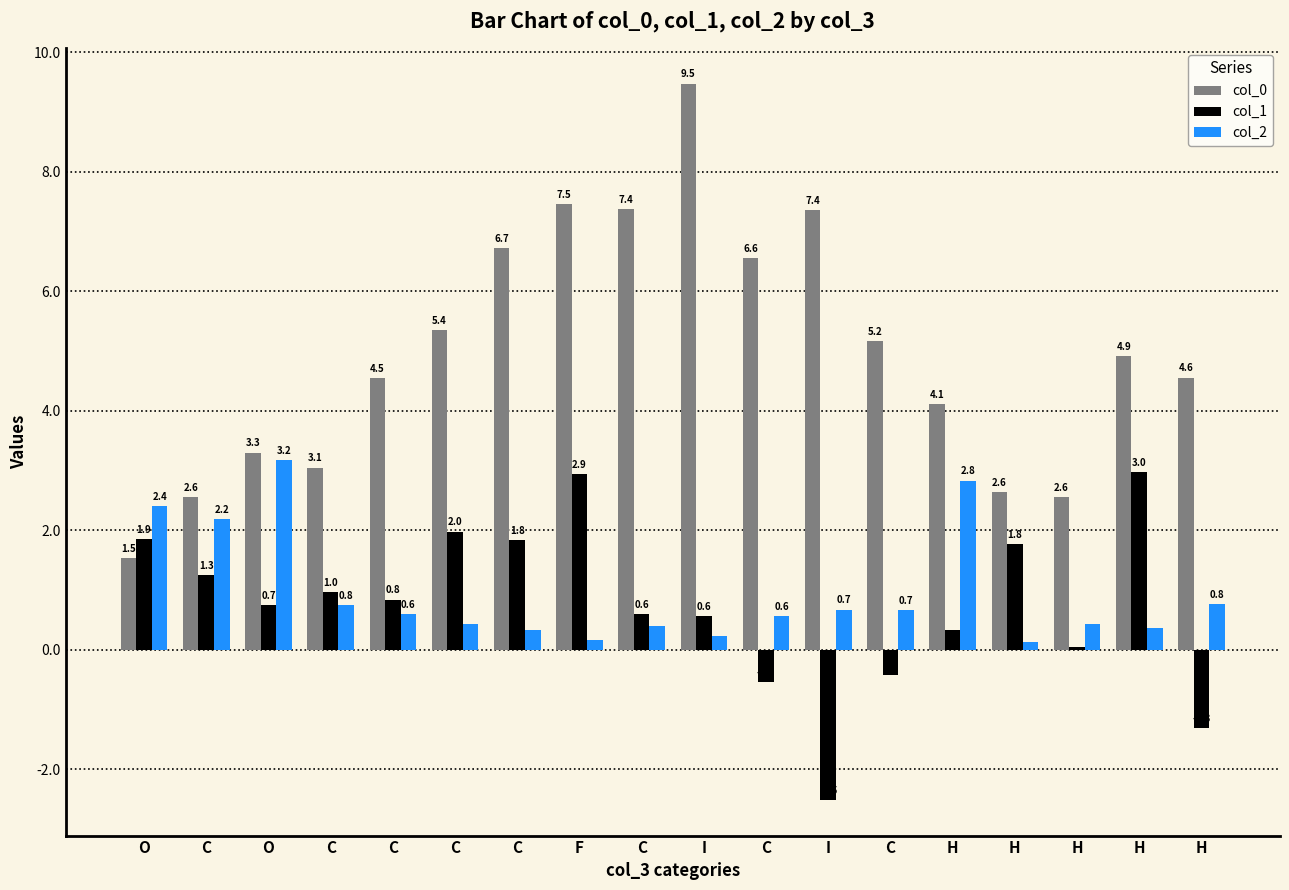

Is the value of col_2 at I greater than the value of col_1 at C?

No